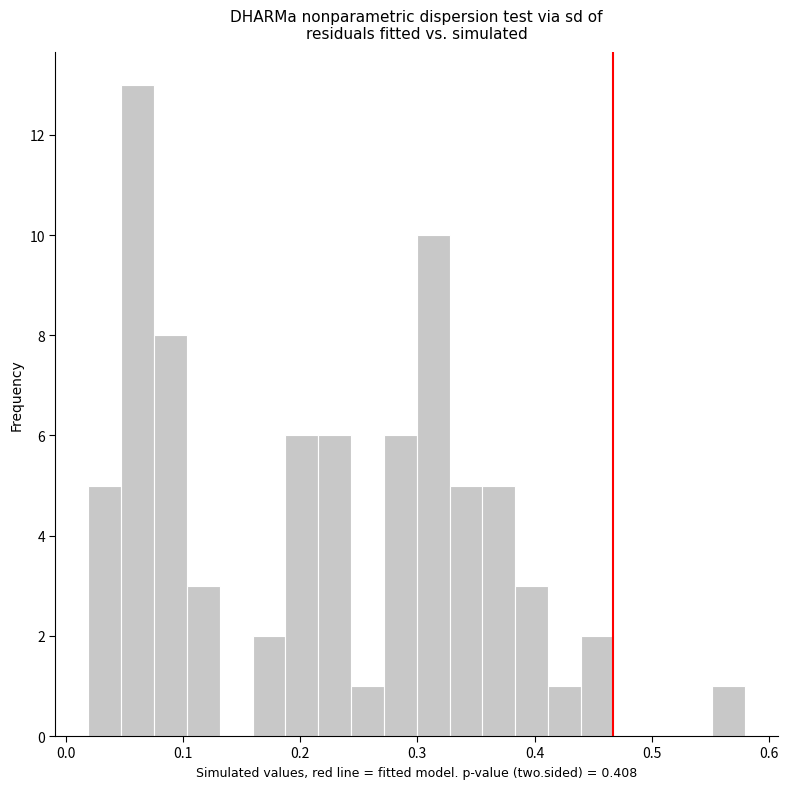

Around what value on the x-axis is the tallest bar? Give the approximate position of its centre, as read against the axis.

0.06